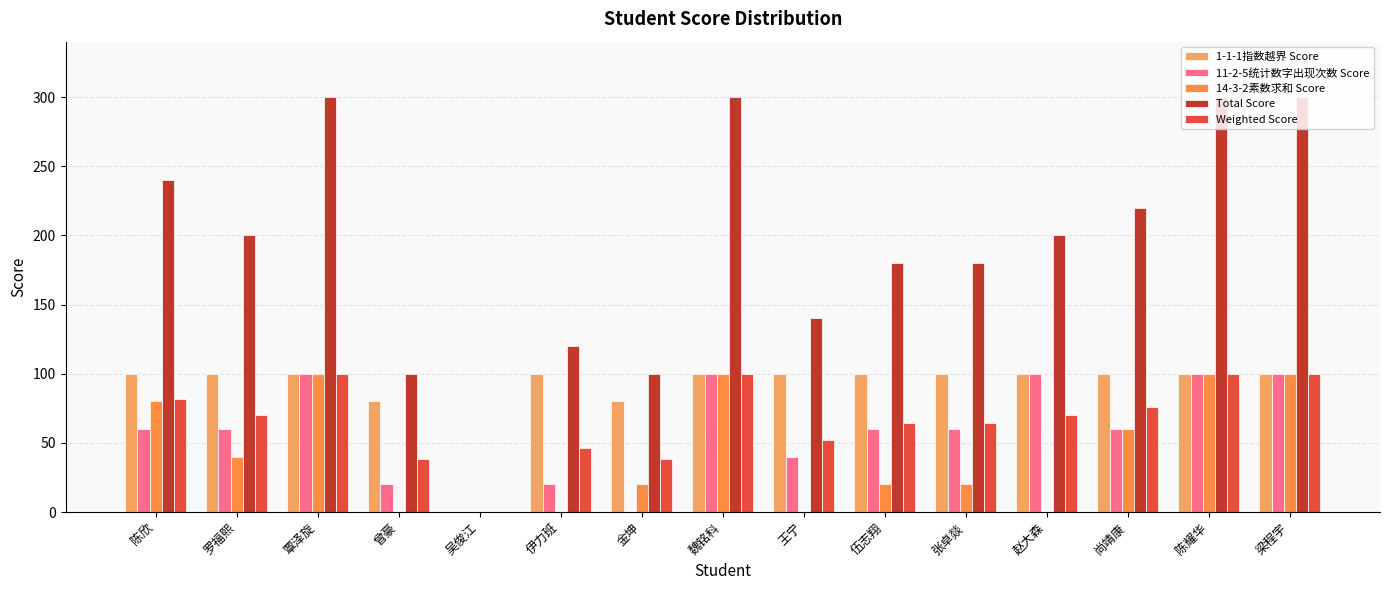

Is it true that 11-2-5统计数字出现次数 Score equals 23 at 梁程宇?

False